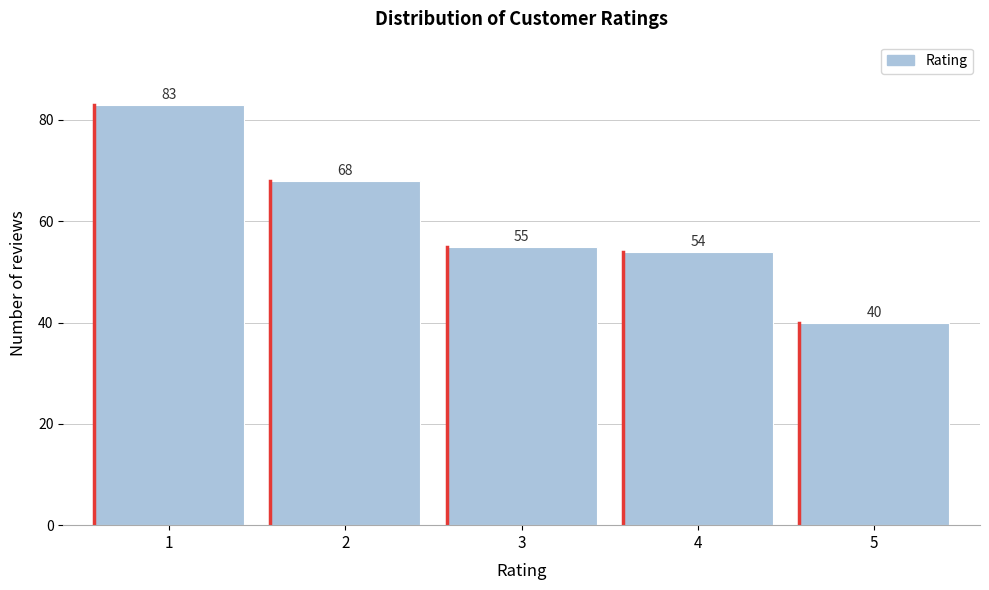

Reading left to right, transcribe this chart: for each bar, give the range it covers on the x-axis and its height.

0.5 to 1.5: 83
1.5 to 2.5: 68
2.5 to 3.5: 55
3.5 to 4.5: 54
4.5 to 5.5: 40